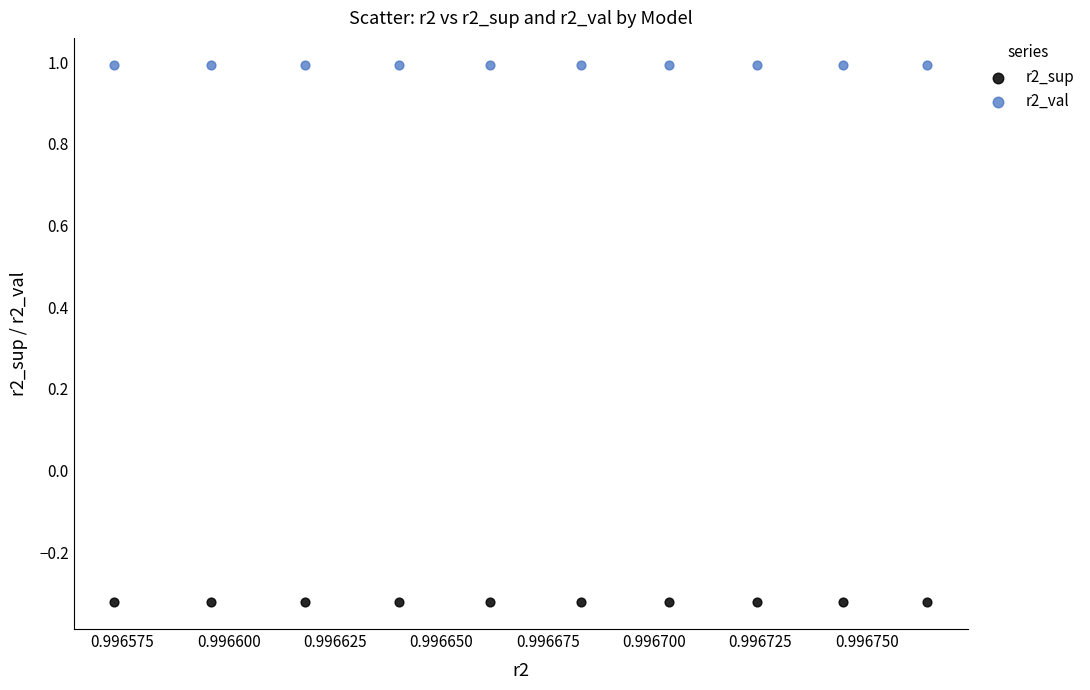

Across all data points, what is the range of Y values (max minus min)?

1.3